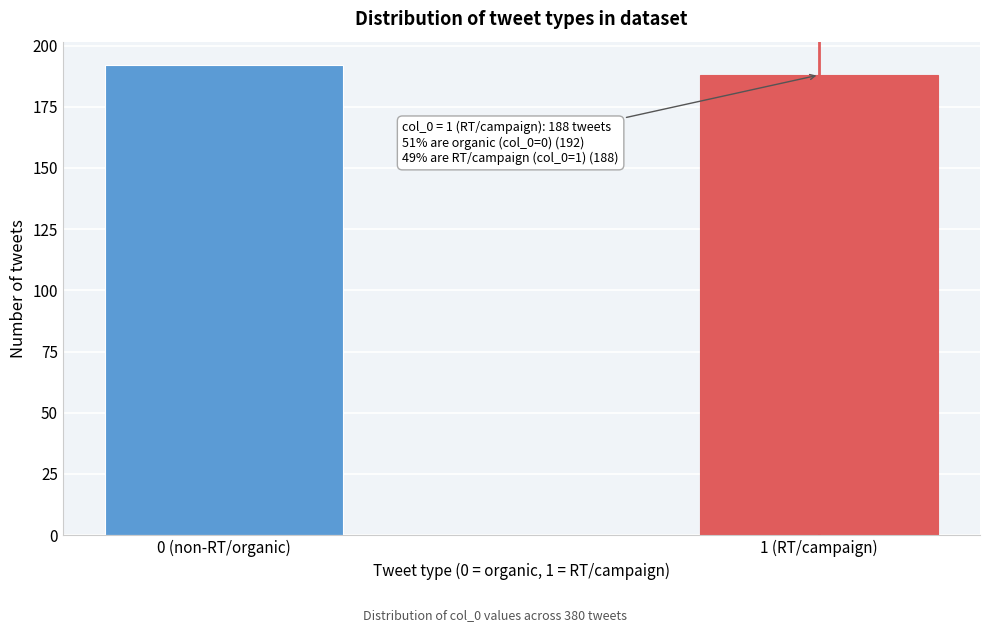

Reading left to right, extract all data points from this chart.

192	188